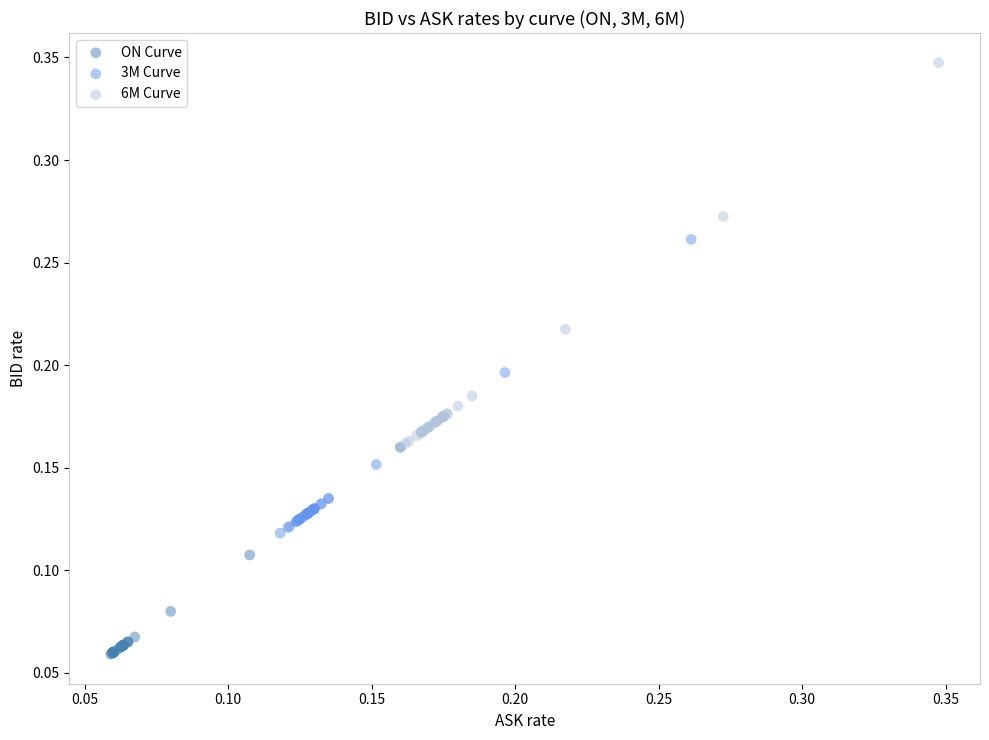

Which series reaches the minimum Y coordinate?

ON Curve